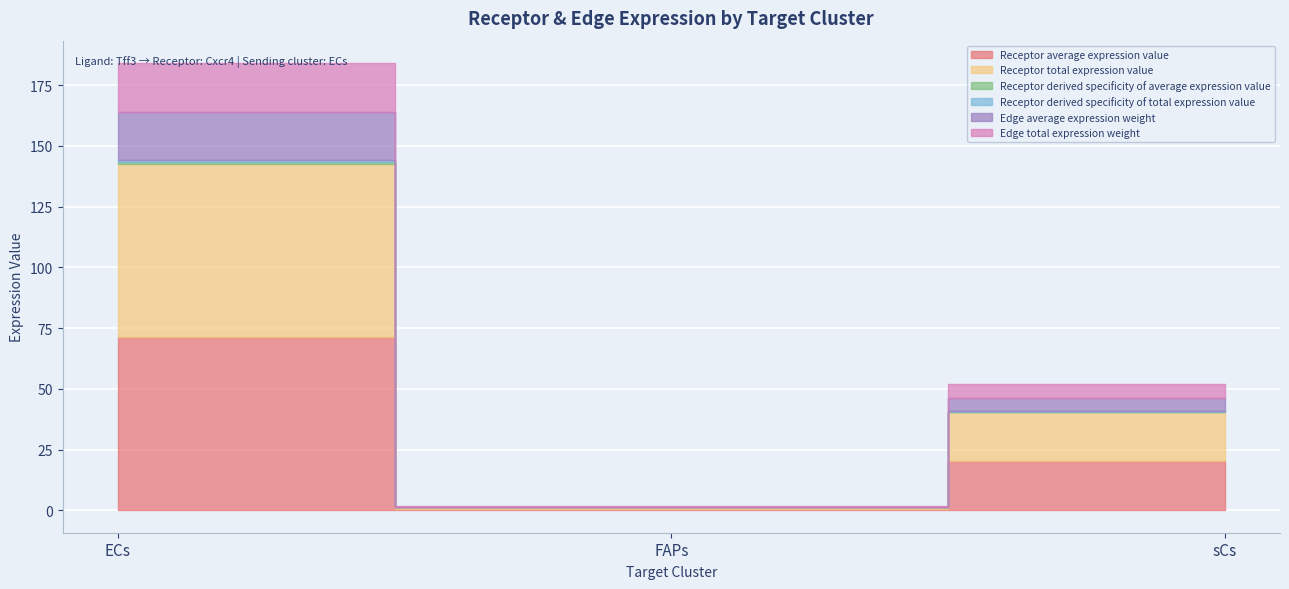

What are all the series names shown in the legend?

Receptor average expression value, Receptor total expression value, Receptor derived specificity of average expression value, Receptor derived specificity of total expression value, Edge average expression weight, Edge total expression weight